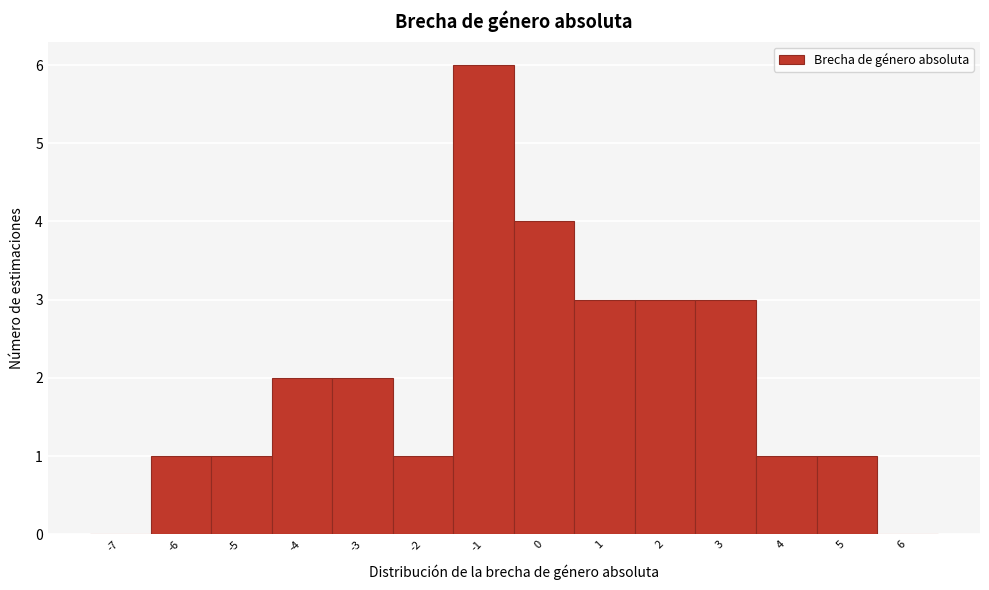

What is the height of the bar covering -1.5 to -0.5 on the x-axis? The values are not printed on the chart, so give them approximately, as read against the axis.

6